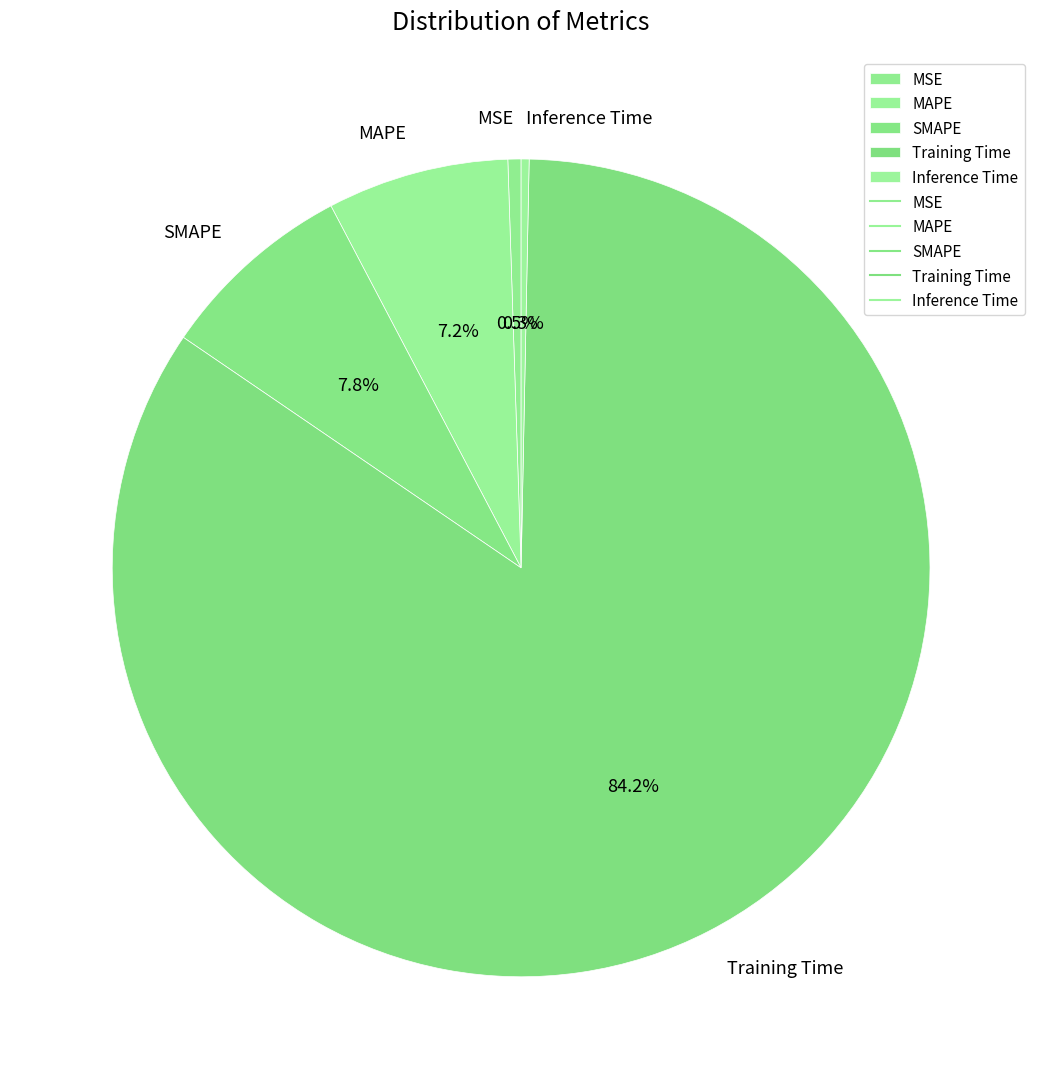

Do MAPE and MSE together represent more than half of the pie?

No